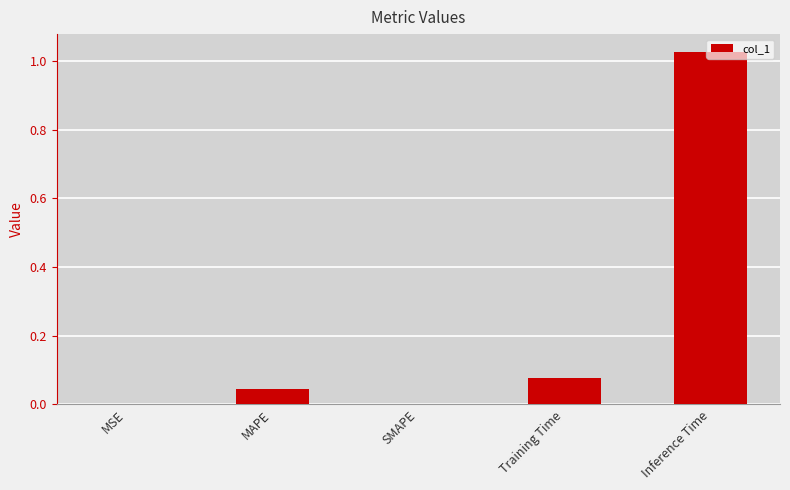

Count the number of data series in this chart.

1